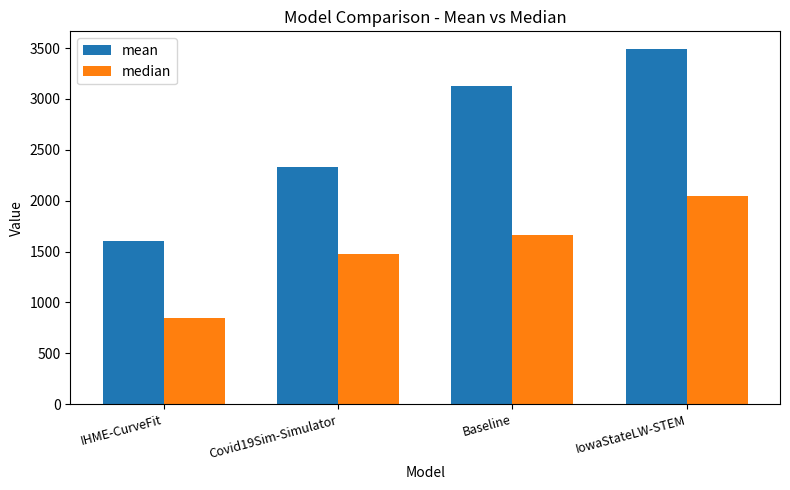

Are the bars grouped side by side (vs. stacked)?

Yes